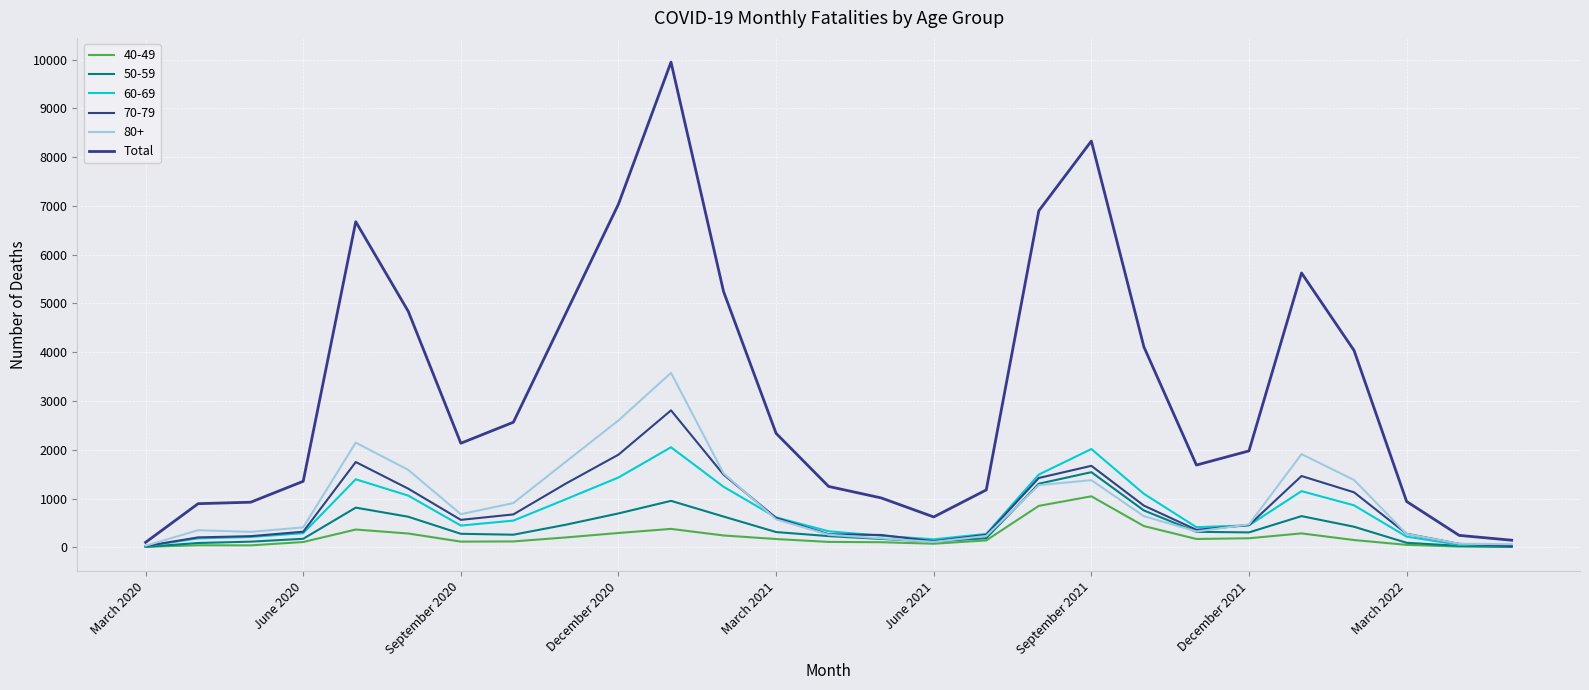

Does the chart display data point markers on the line(s)?

No